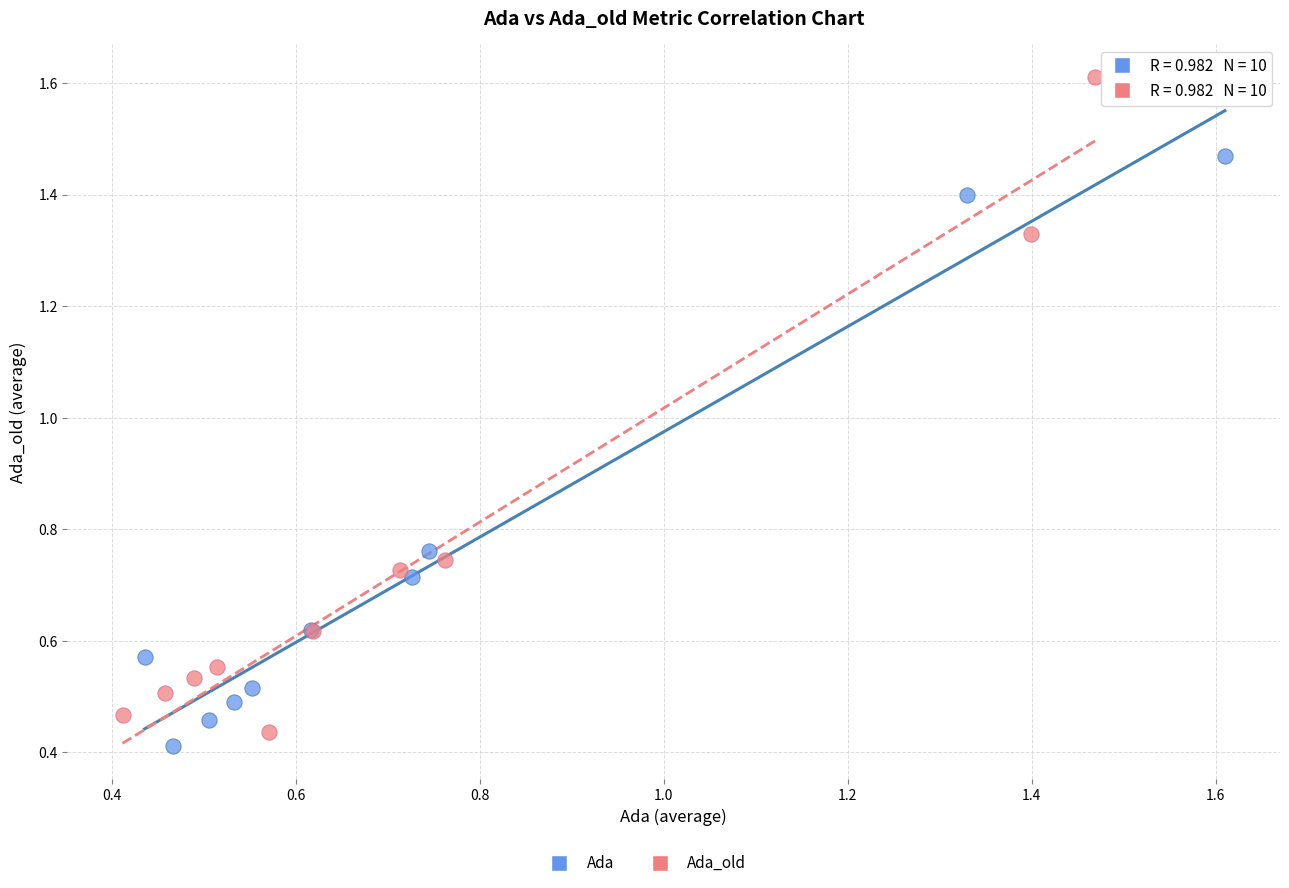

Which series reaches the minimum Y coordinate?

Ada